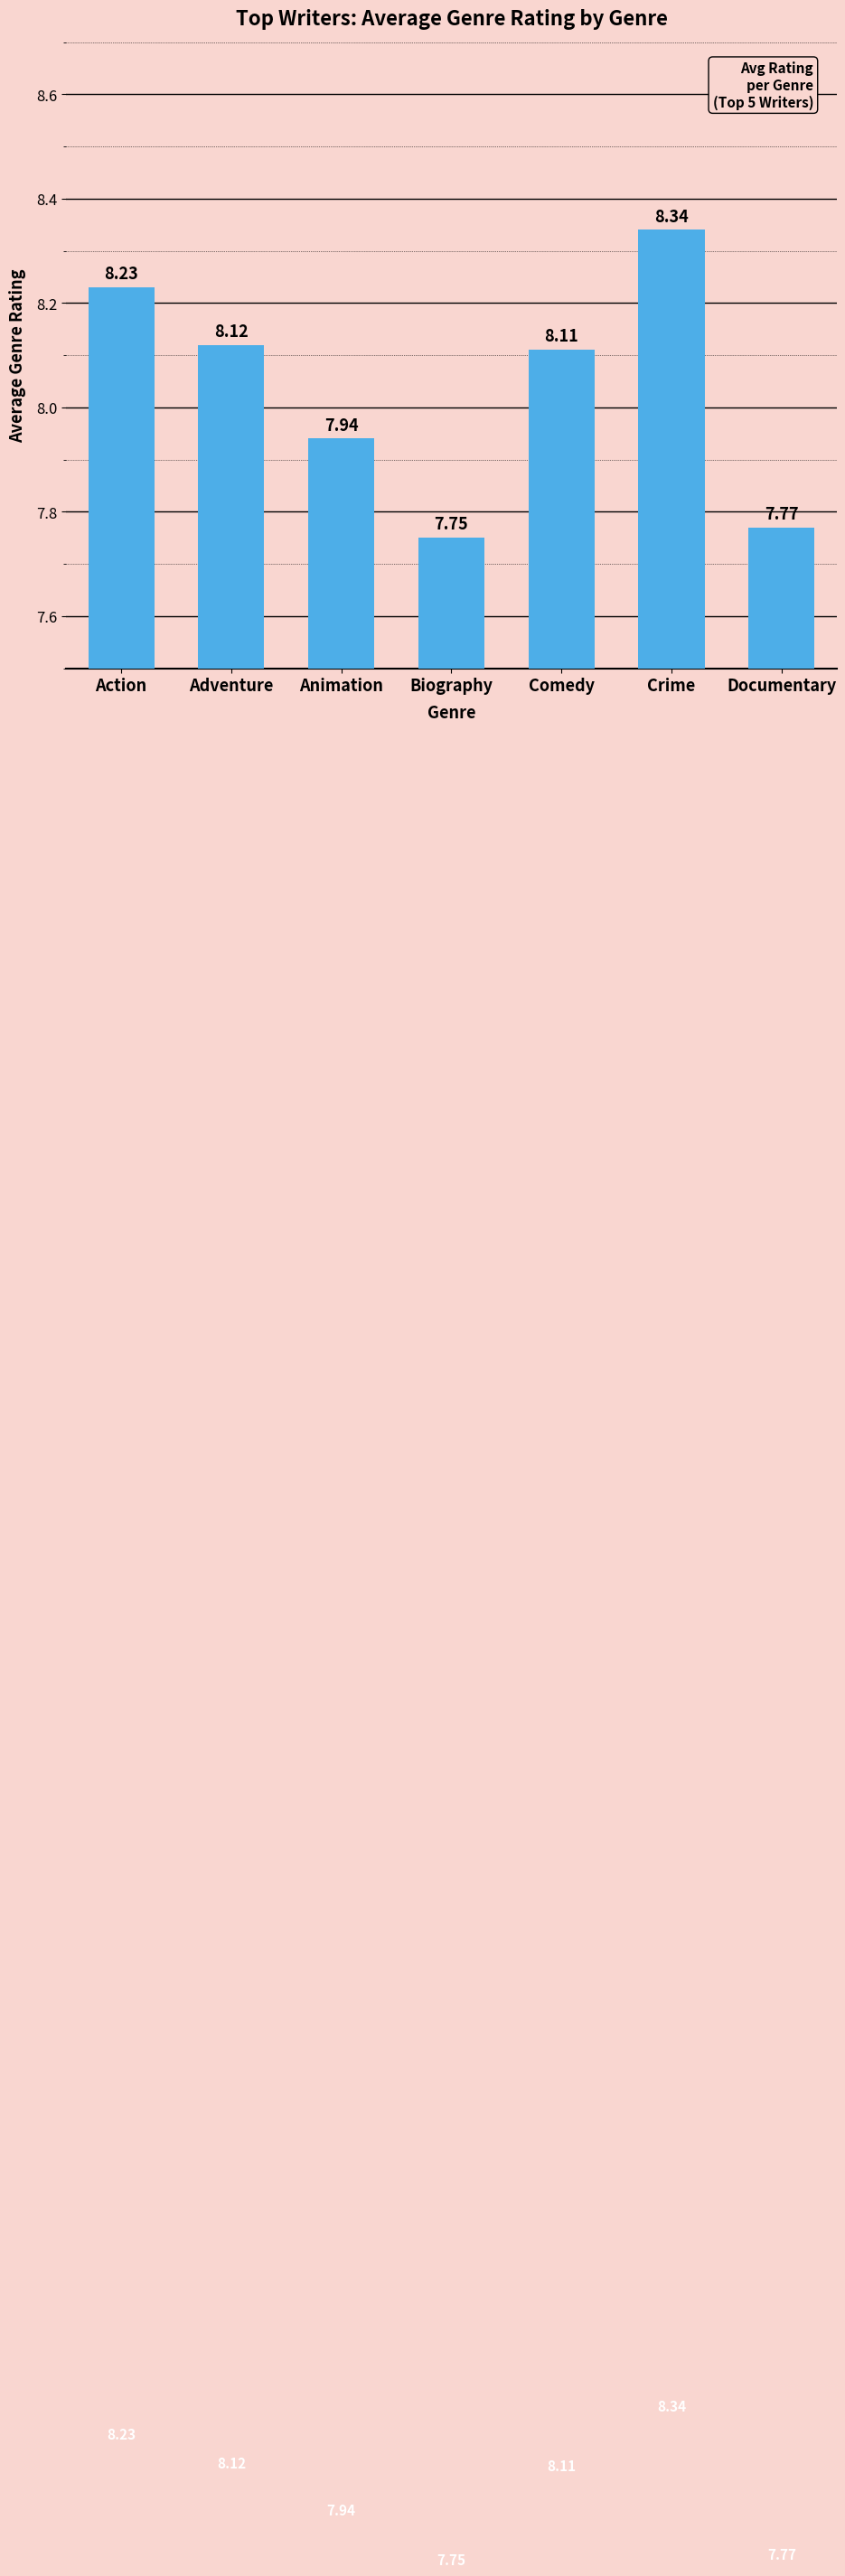

Approximately how many times larger is the value at Animation compared to Action?

1.0